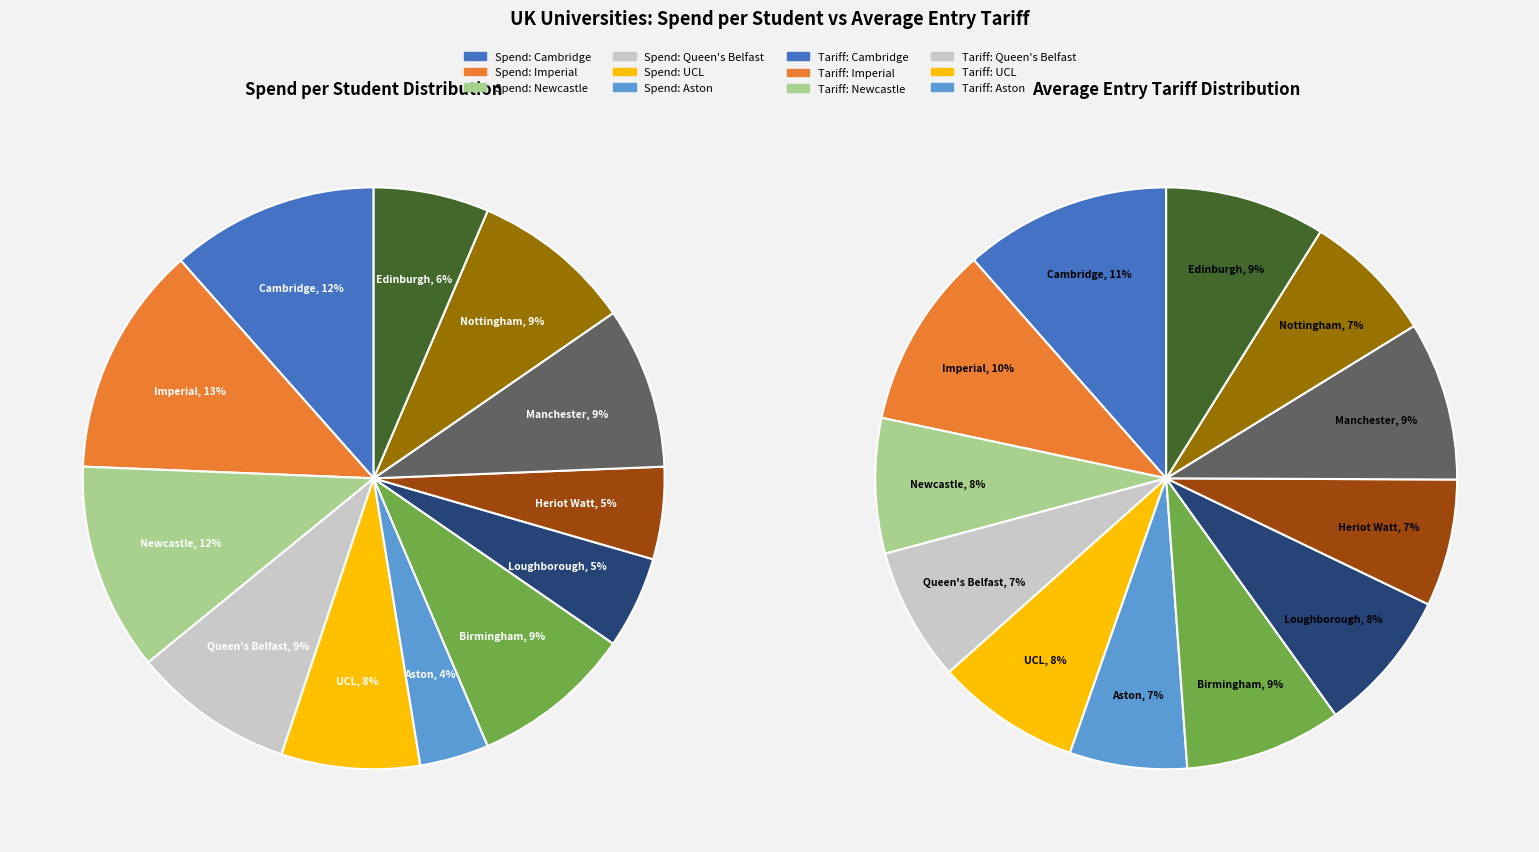

Count the number of slices in the pie.

12